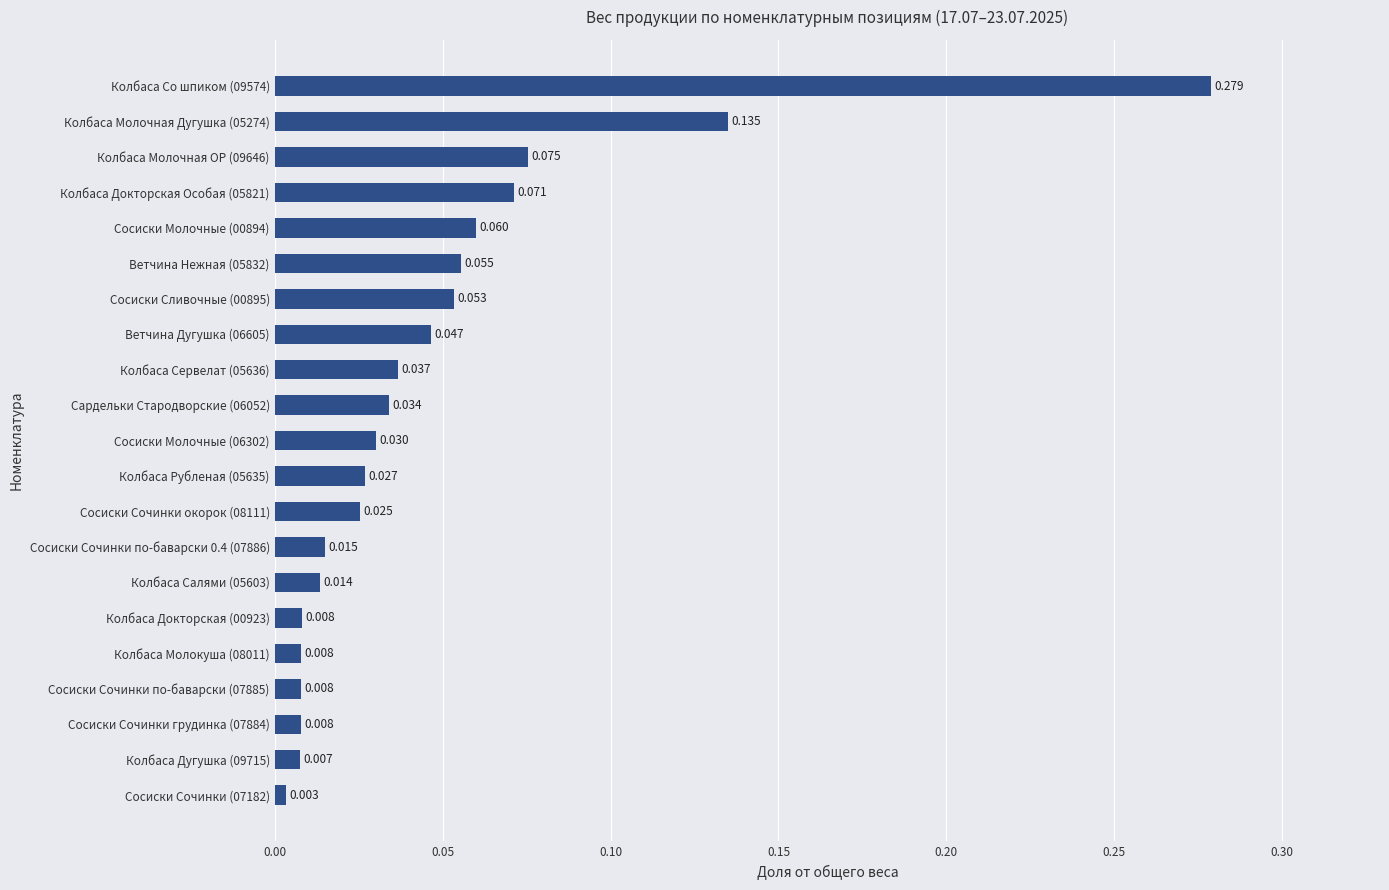

How many series are shown in this chart?

1